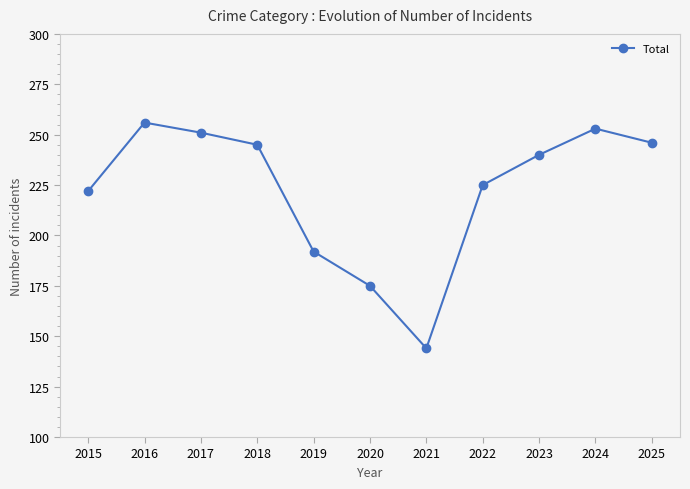

Reading left to right, list all the values displayed in this chart.

222	256	251	245	192	175	144	225	240	253	246